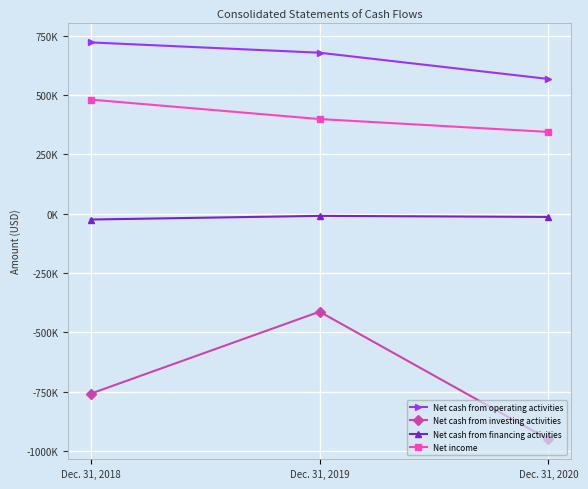

Reading right to left, what are all the values shown in this chart?

Net cash from operating activities: 567529	678180	721647
Net cash from investing activities: -951771	-413585	-759070
Net cash from financing activities: -14059	-9566	-24977
Net income: 344255	398514	480483